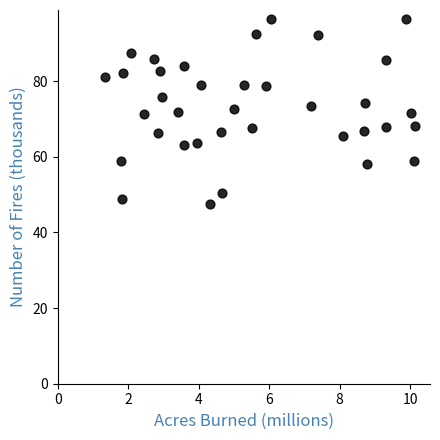

What is the range of Y values (max minus min)?

48.8